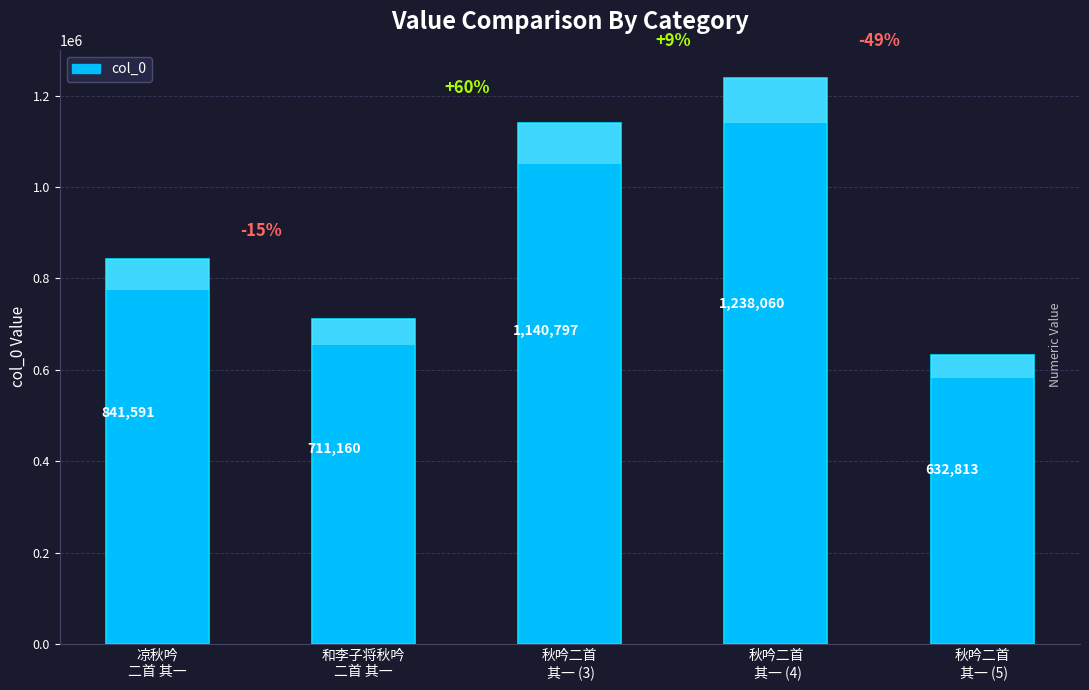

What is the smallest value displayed?

632813